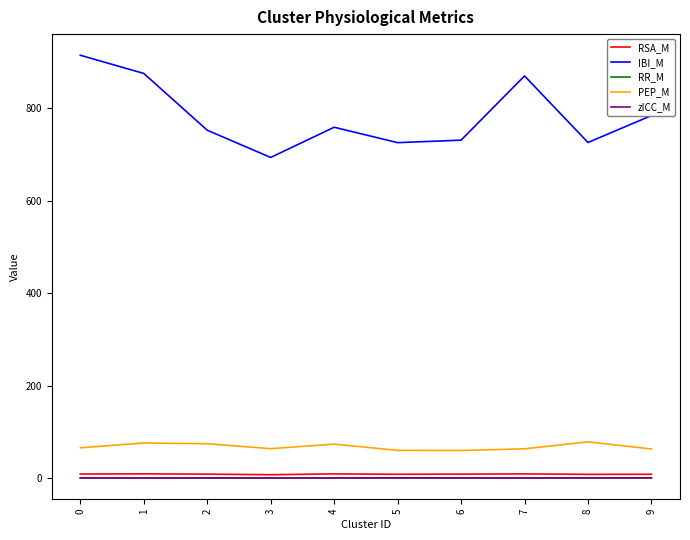

What is the average value of the zICC_M series?

0.6